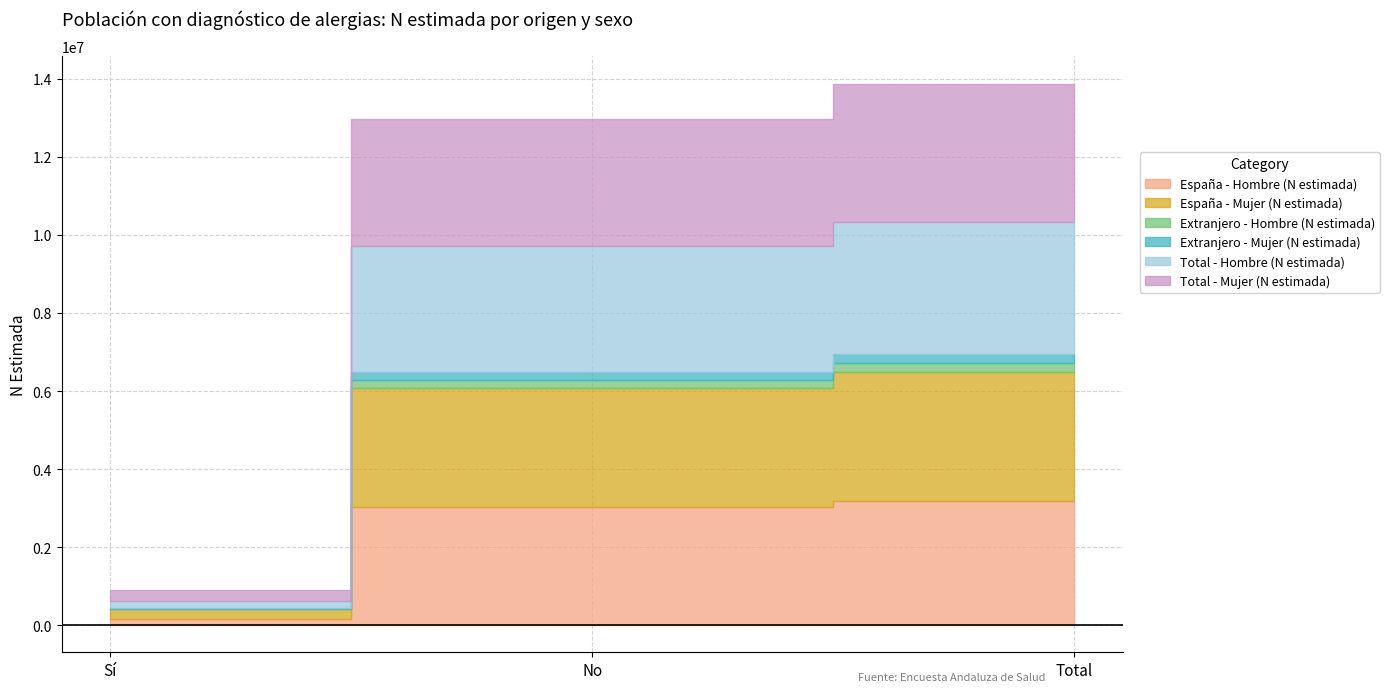

Rank the series at Sí from highest to lowest value.

Total - Mujer (N estimada), España - Mujer (N estimada), Total - Hombre (N estimada), España - Hombre (N estimada), Extranjero - Mujer (N estimada), Extranjero - Hombre (N estimada)